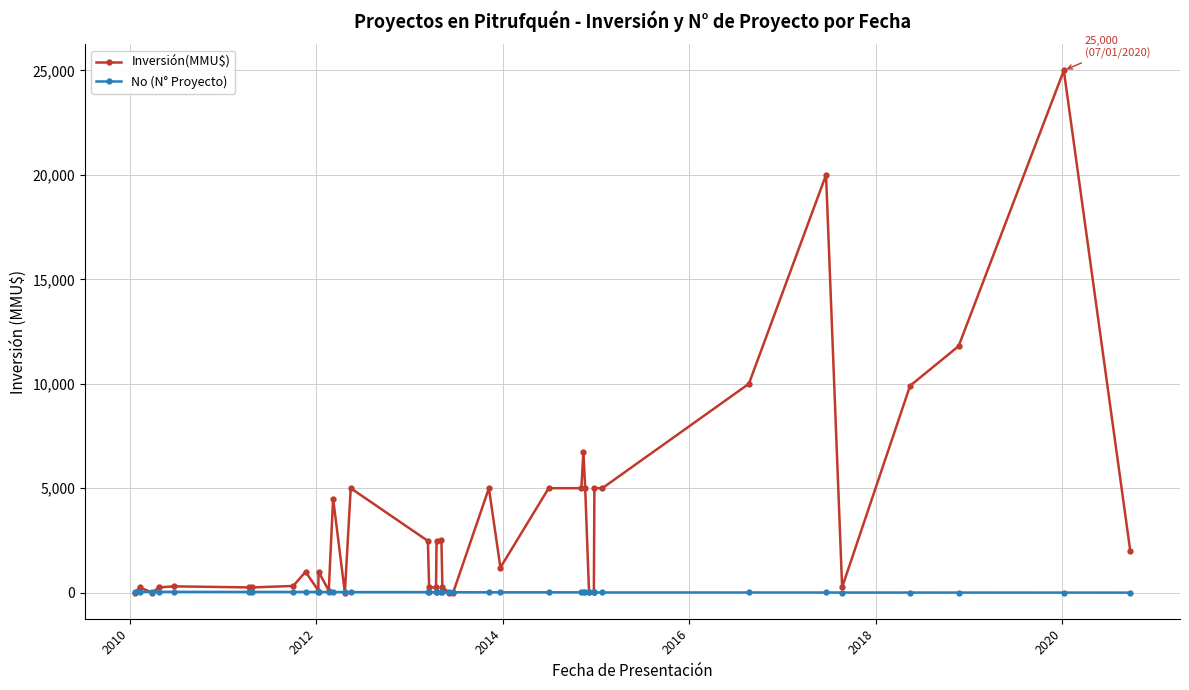

What is the maximum value for Inversión(MMU$)?

25000